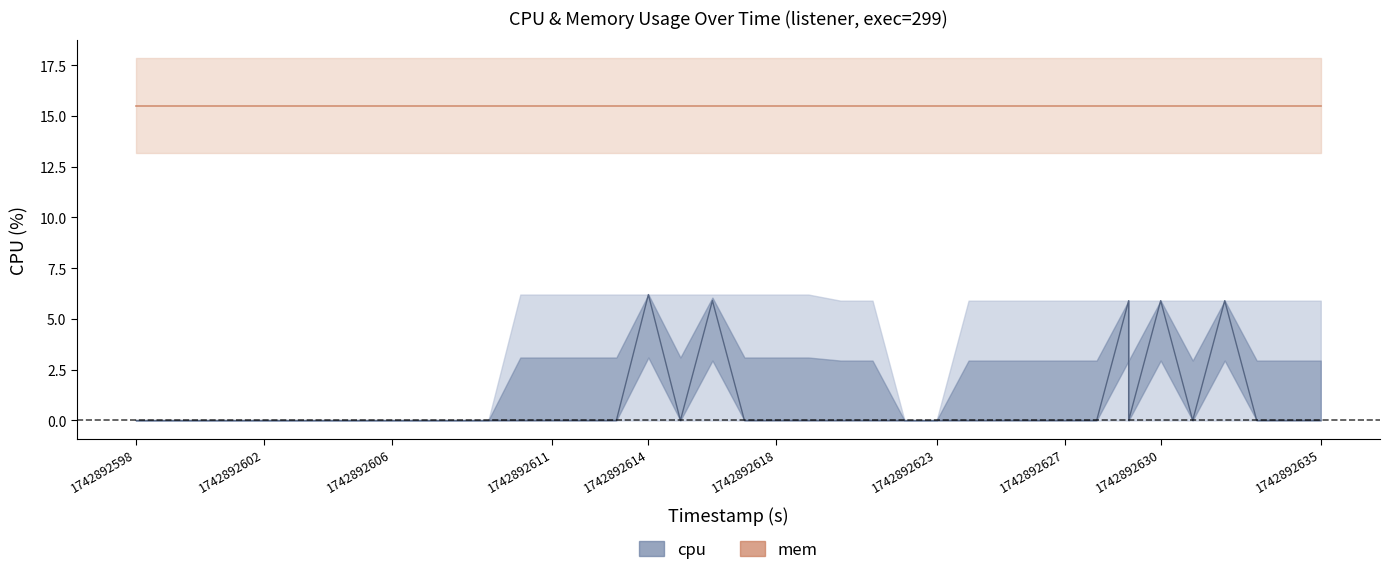

At which category does the chart reach its minimum across all series?

1742892598